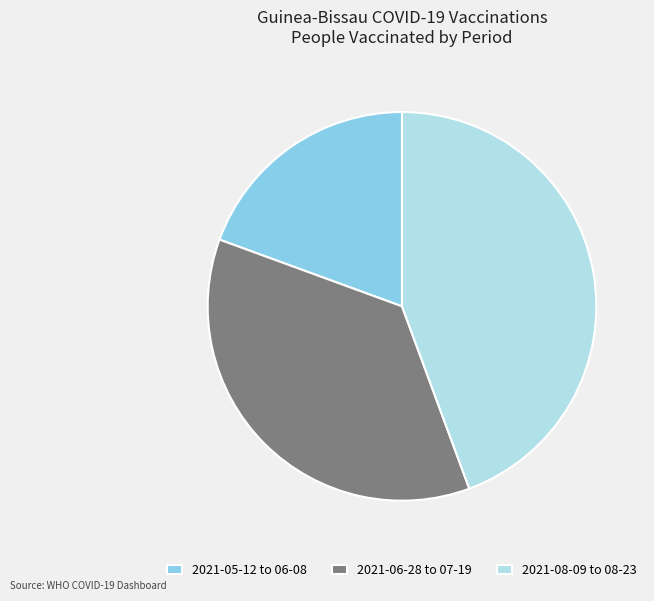

Does 2021-06-28 to 07-19 represent more than half of the total?

No